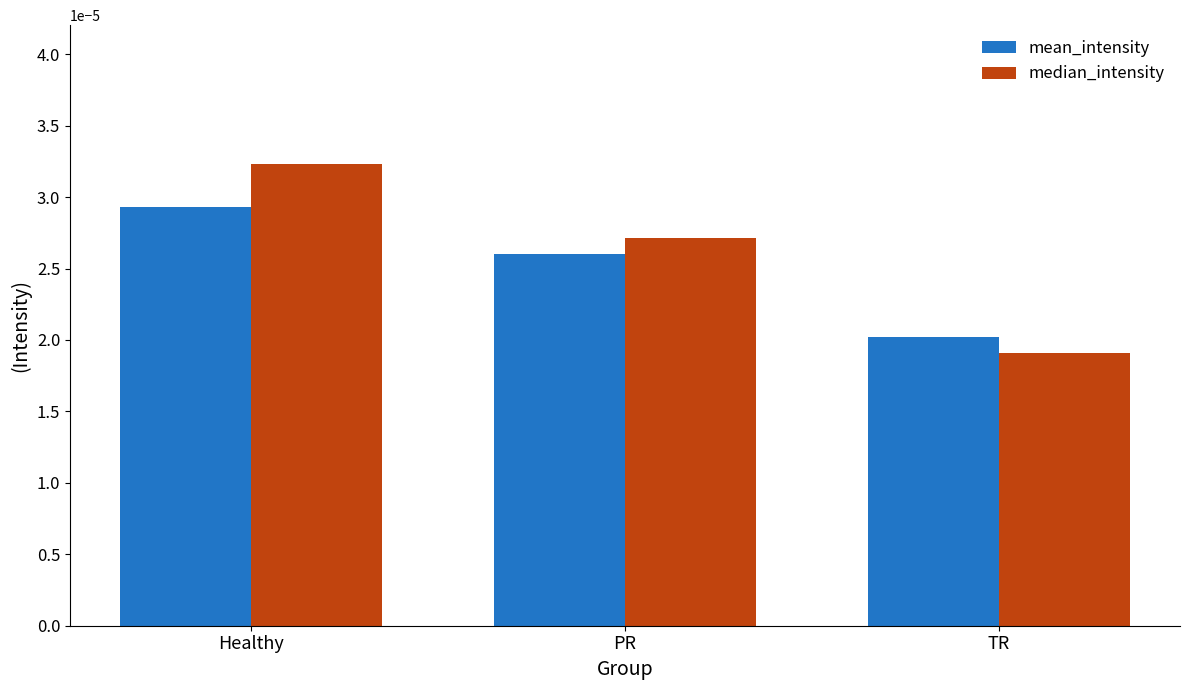

At which category is the sum across all series the highest?

Healthy